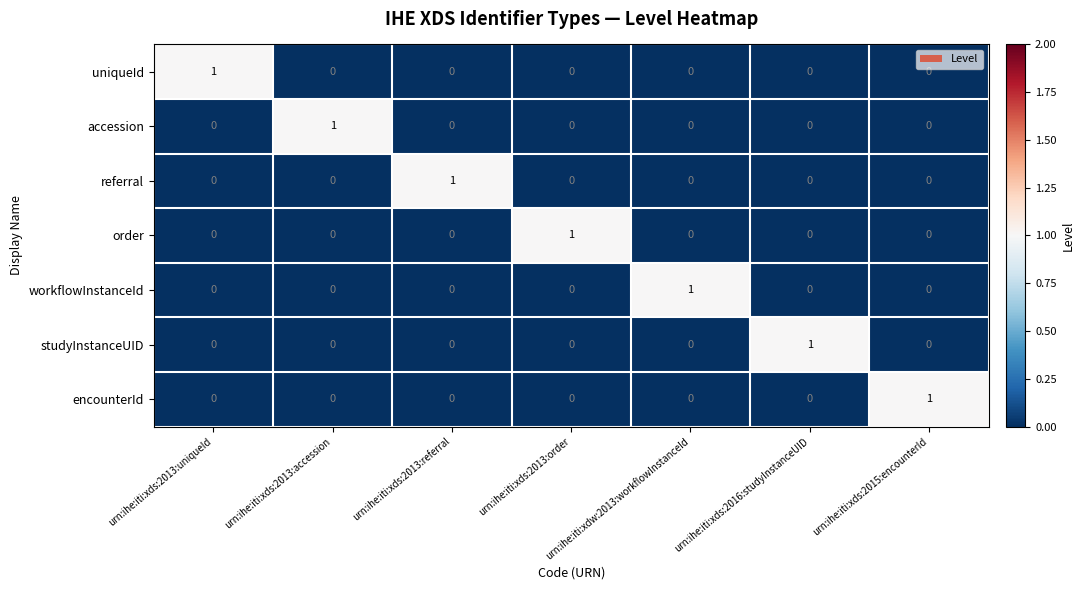

What is the total value across all series at urn:ihe:iti:xds:2013:accession?

1